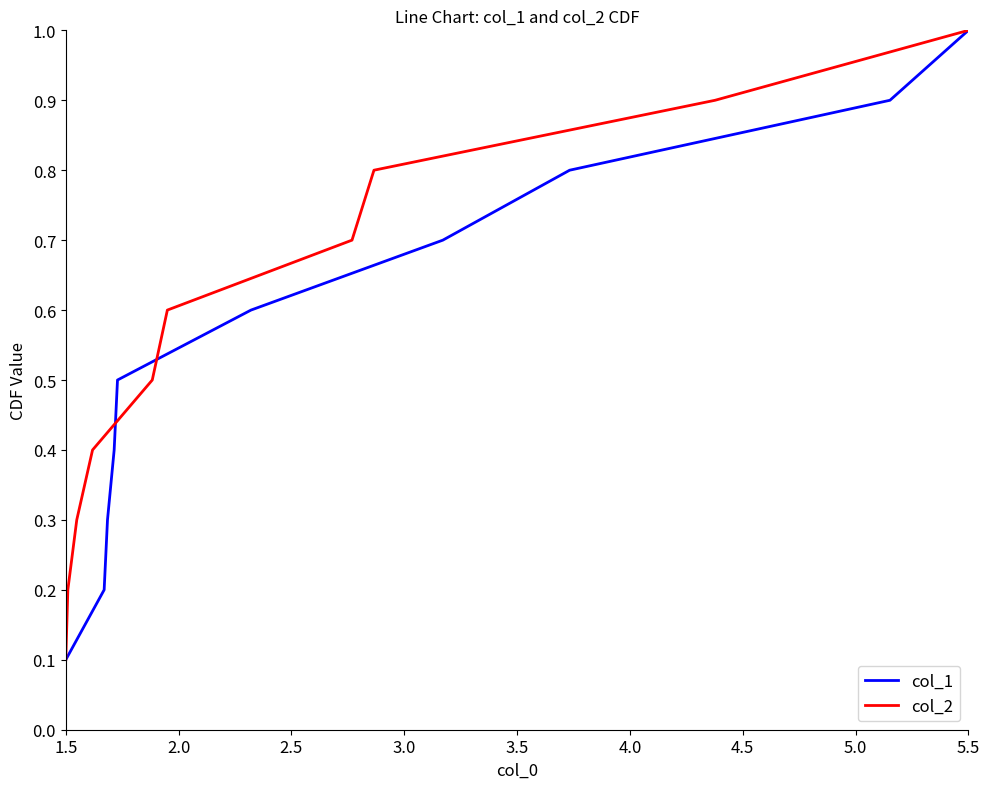

Read the col_2 value at 1.5.

0.1